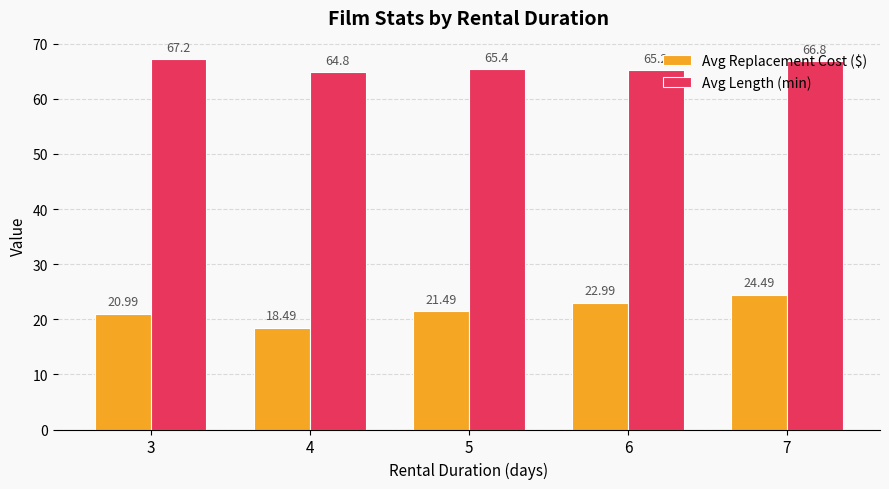

What is the difference between the maximum and minimum values in the Avg Replacement Cost ($) series?

6.0